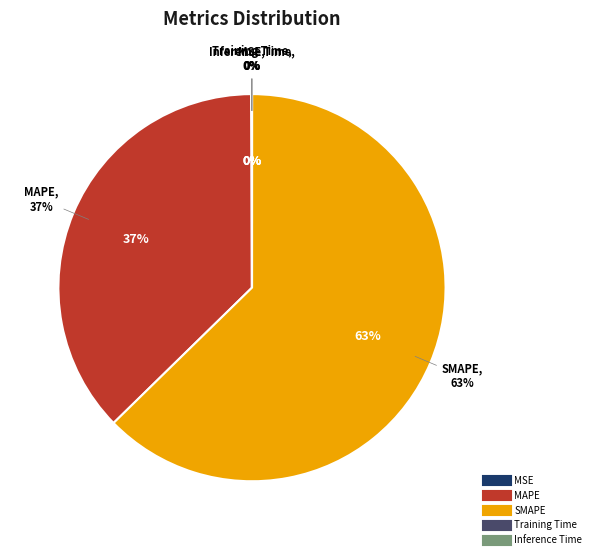

Rank the categories by value from lowest to highest.

Inference Time, Training Time, MSE, MAPE, SMAPE